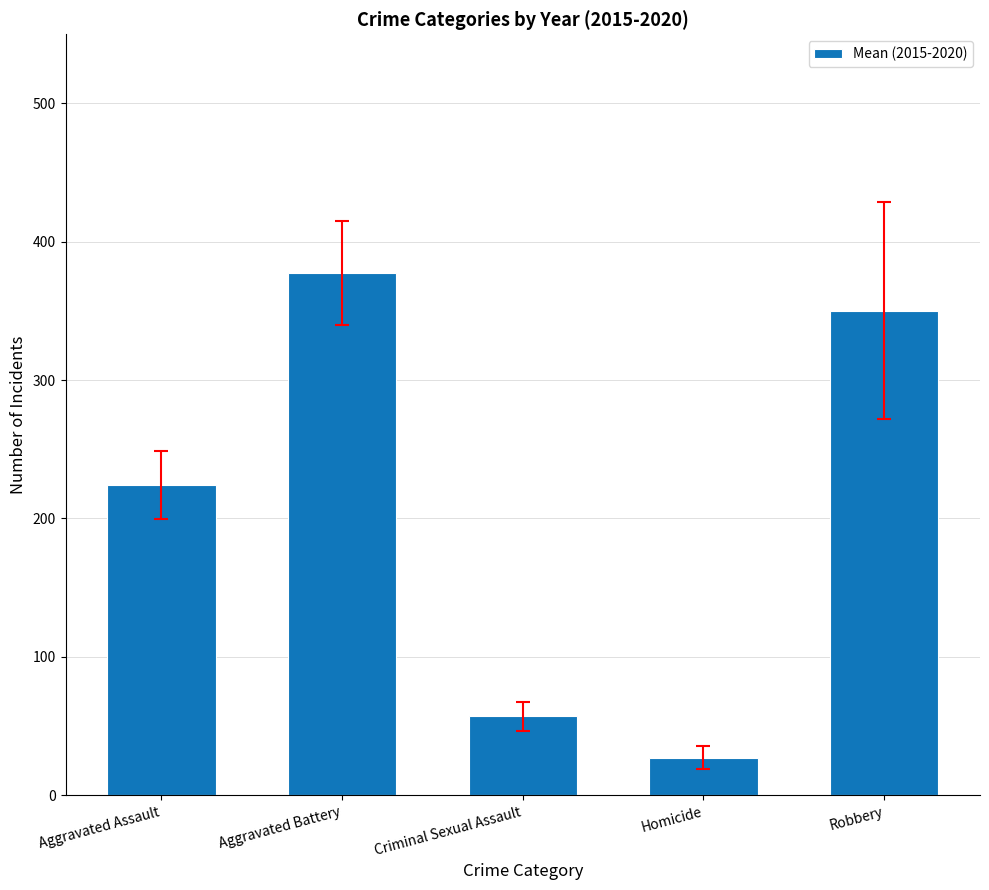

What is the ratio of the value at Aggravated Battery to the value at Aggravated Assault?

1.7